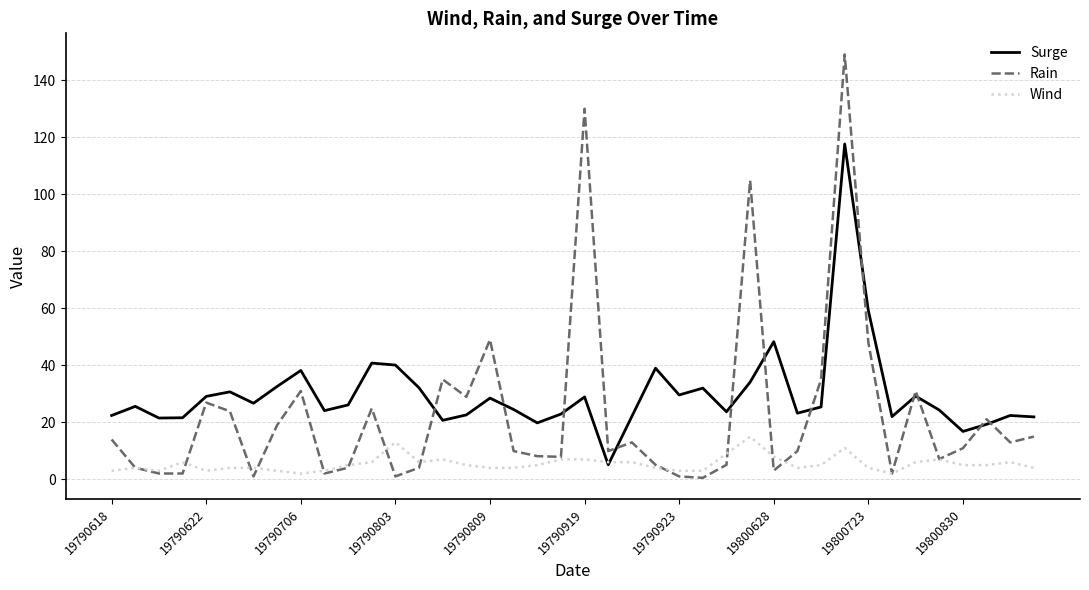

What is the highest value of the Wind series?

15.0